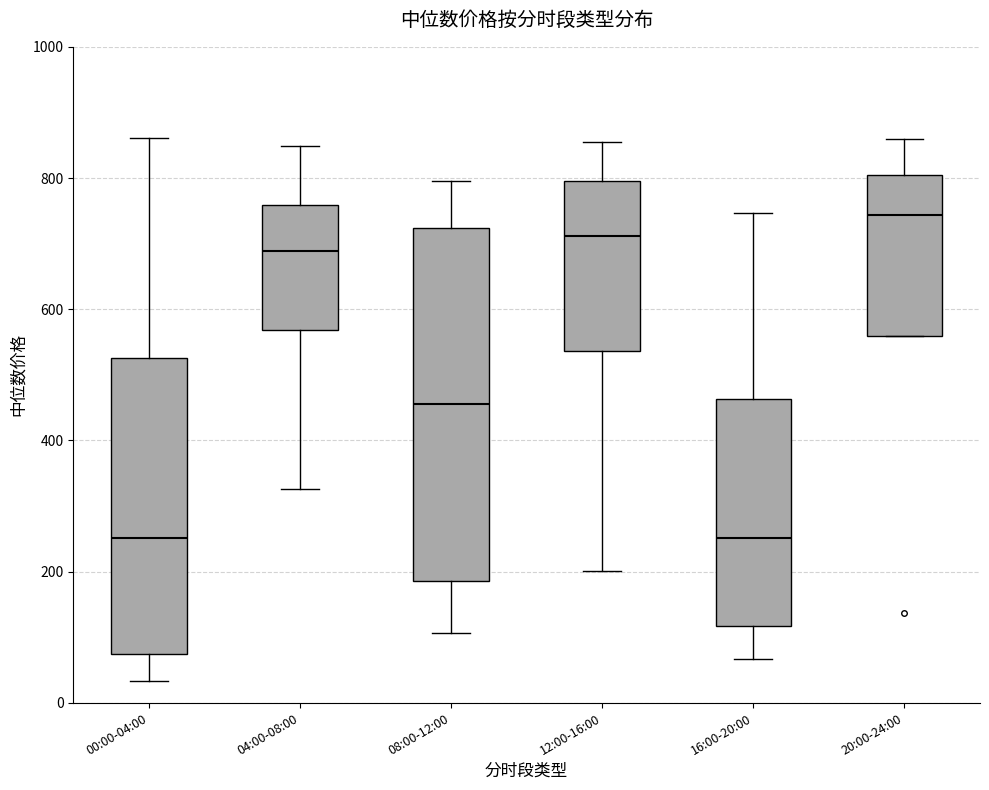

Which box is the tallest, from its lower edge to its upper edge?

08:00-12:00